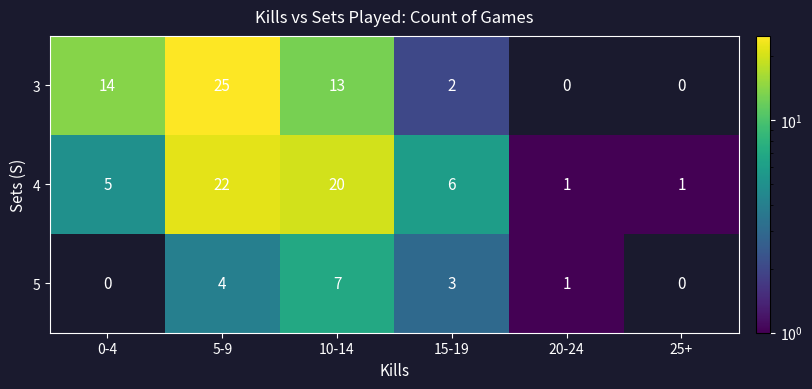

What is the difference between the second highest and minimum values in the 5 series?

4